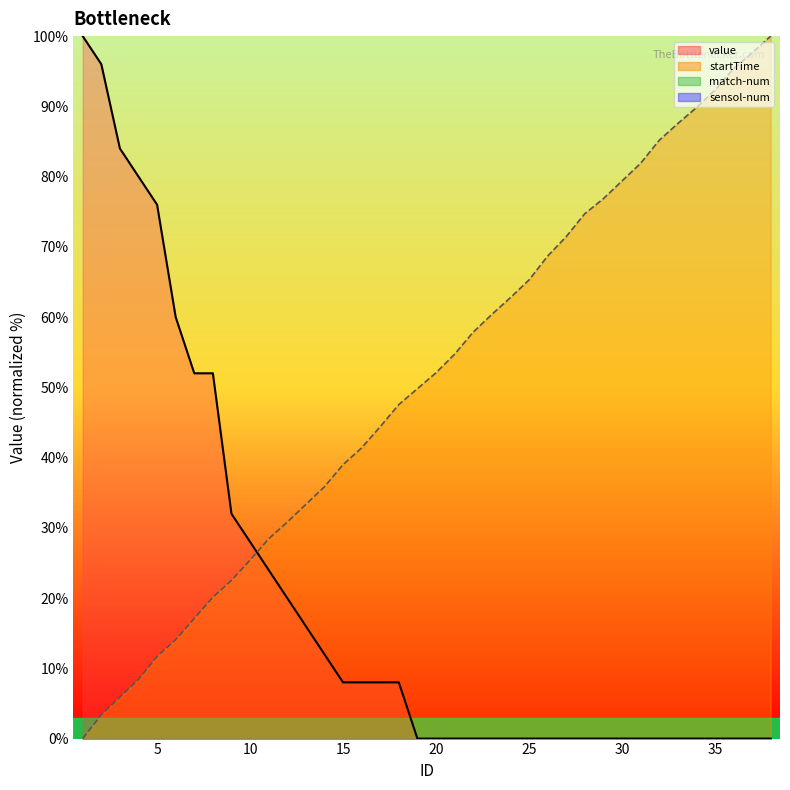

Reading left to right, what are all the values shown in this chart?

value: 100.0	96.0	84.0	80.0	76.0	60.0	52.0	52.0	32.0	28.0	24.0	20.0	16.0	12.0	8.0	8.0	8.0	8.0	0.0	0.0	0.0	0.0	0.0	0.0	0.0	0.0	0.0	0.0	0.0	0.0	0.0	0.0	0.0	0.0	0.0	0.0	0.0	0.0
startTime: 0.0	3.4	5.9	8.4	11.7	14.1	17.1	20.1	22.5	25.4	28.4	30.8	33.3	35.8	39.0	41.4	44.4	47.5	49.8	52.1	54.7	57.9	60.4	62.8	65.3	68.7	71.4	74.7	76.9	79.4	81.9	85.2	87.5	89.8	92.3	95.3	97.6	100.0